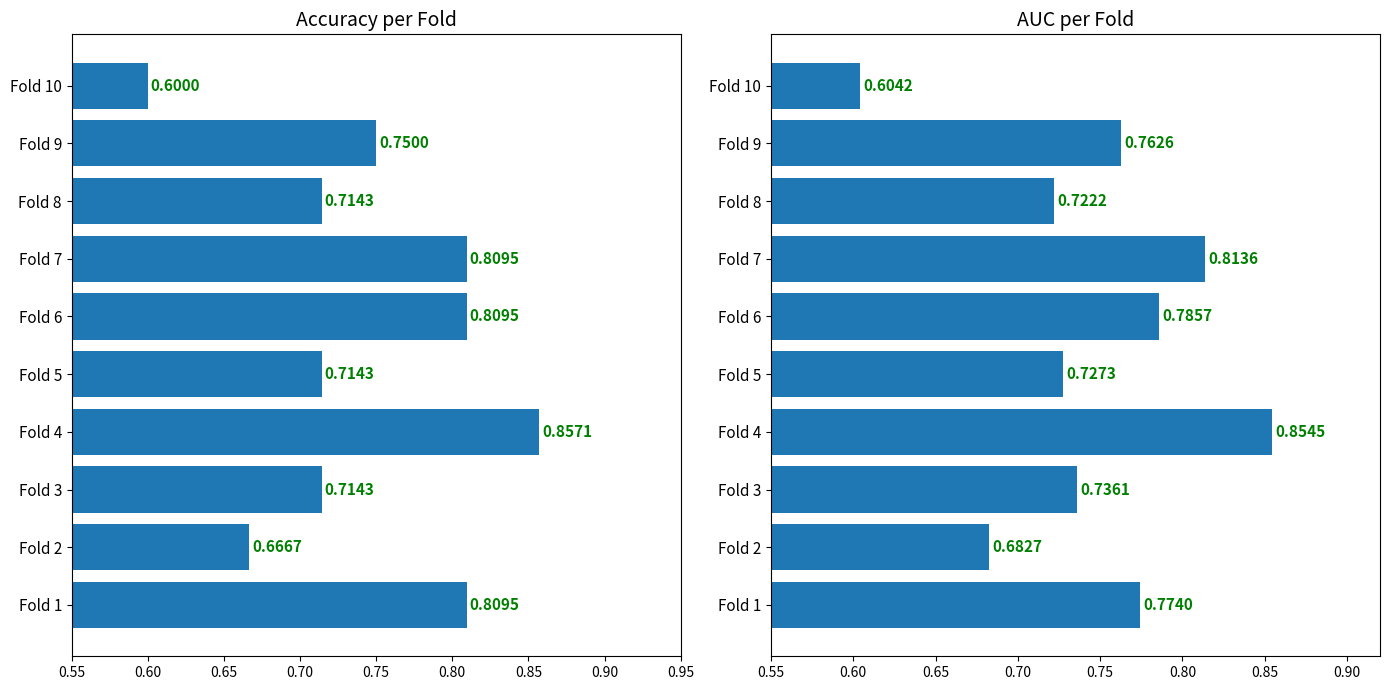

What position from the left is 9?

10